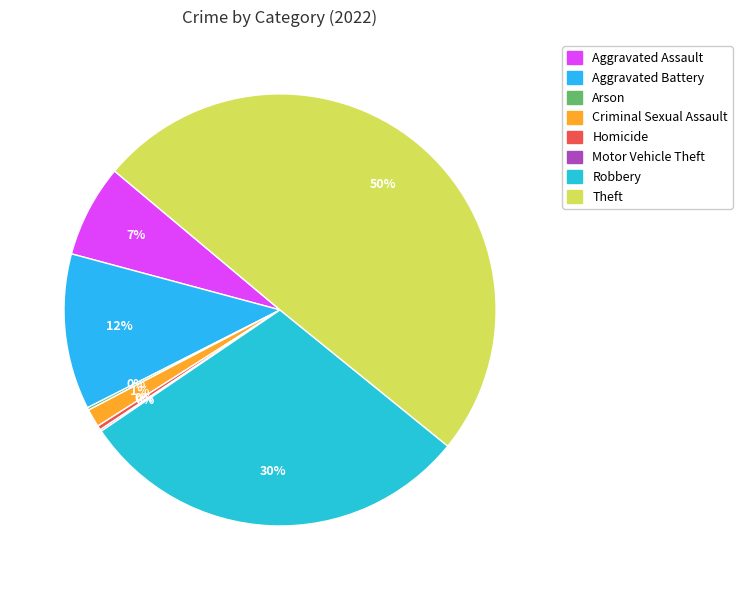

The Theft slice represents 50% of the pie. True or false?

True